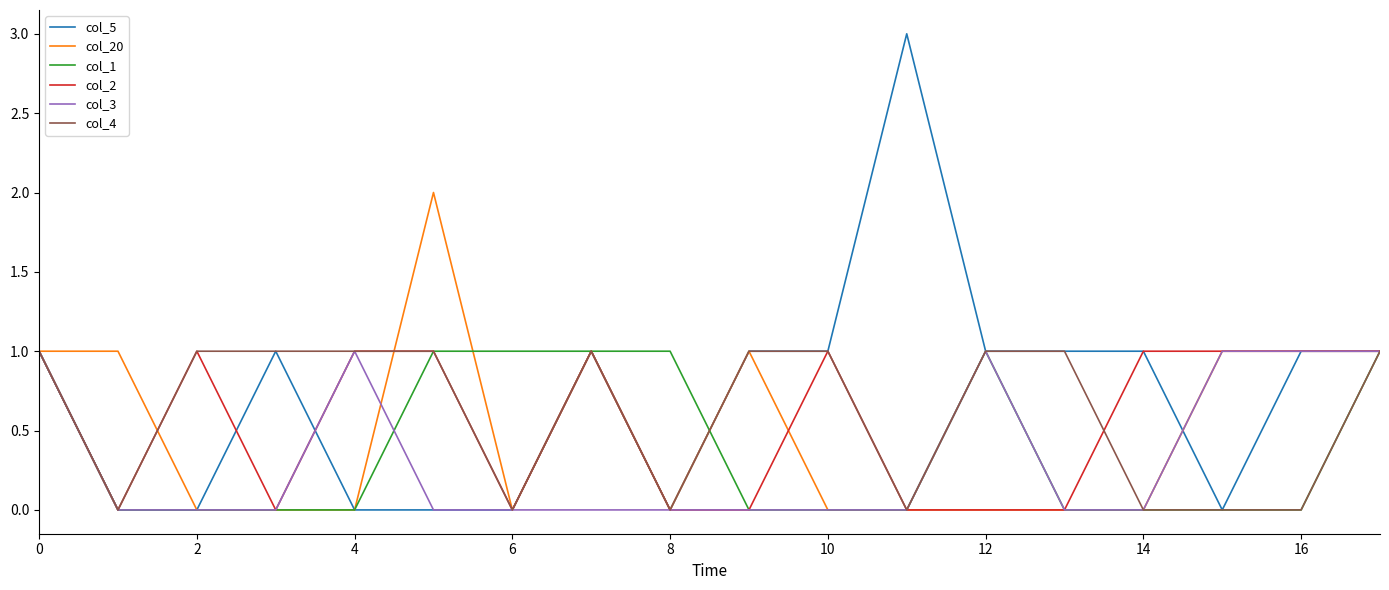

What is the sum of all col_2 values?

10